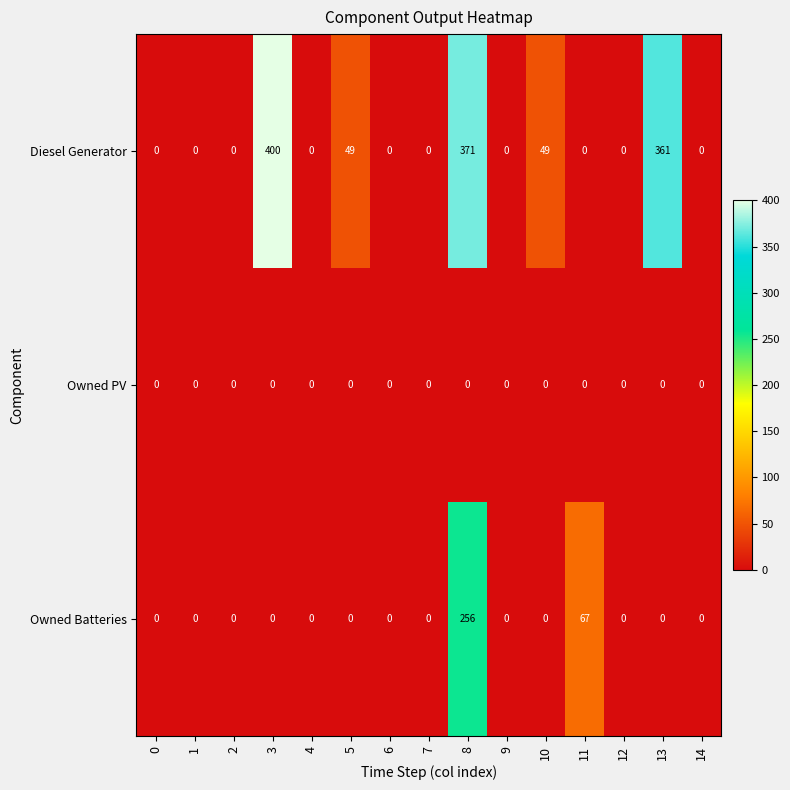

Count the number of data series in this chart.

3